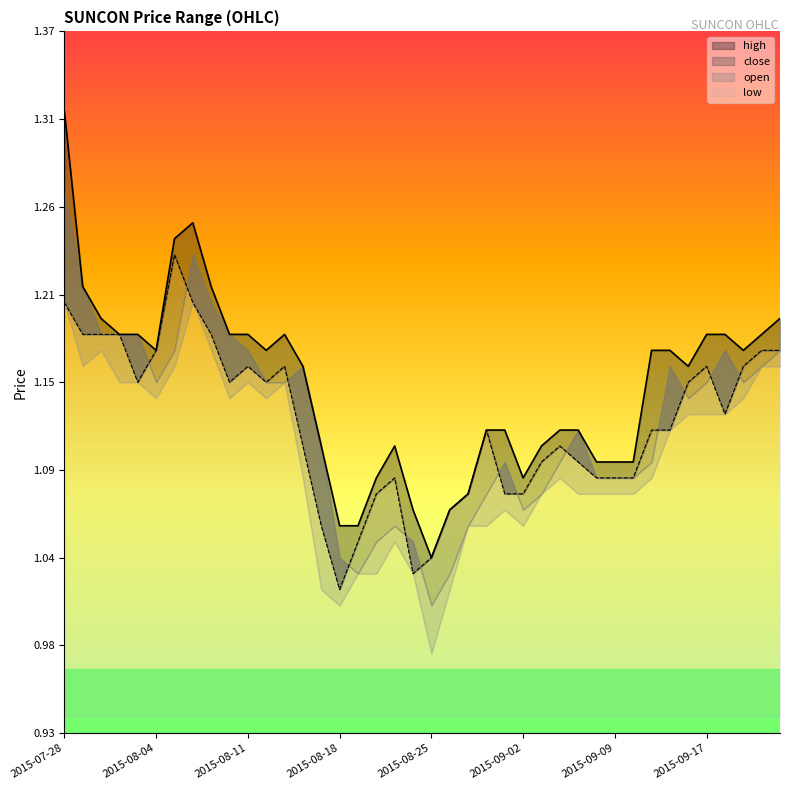

What is the difference between the maximum and second lowest values in the high series?

0.3